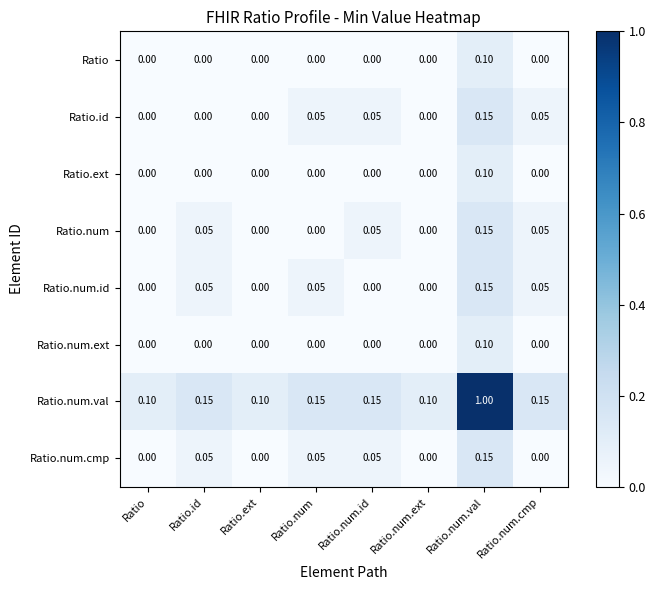

How many series are shown in this chart?

8